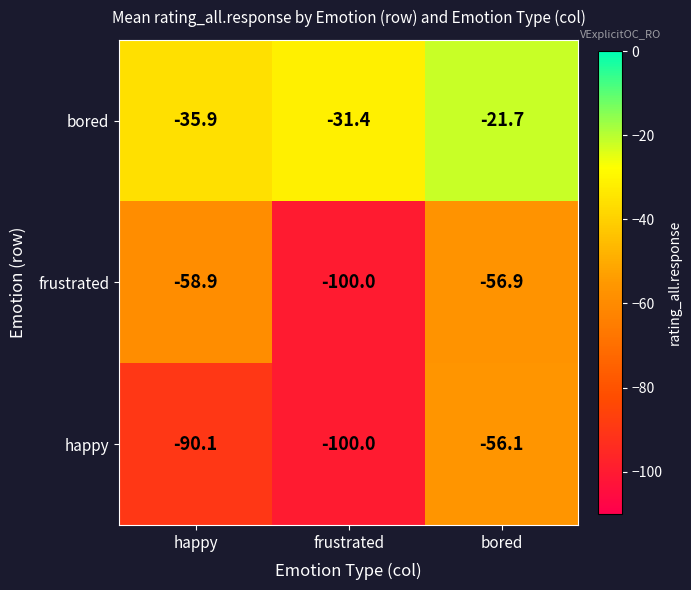

What is the total value across all series at happy?

-184.9